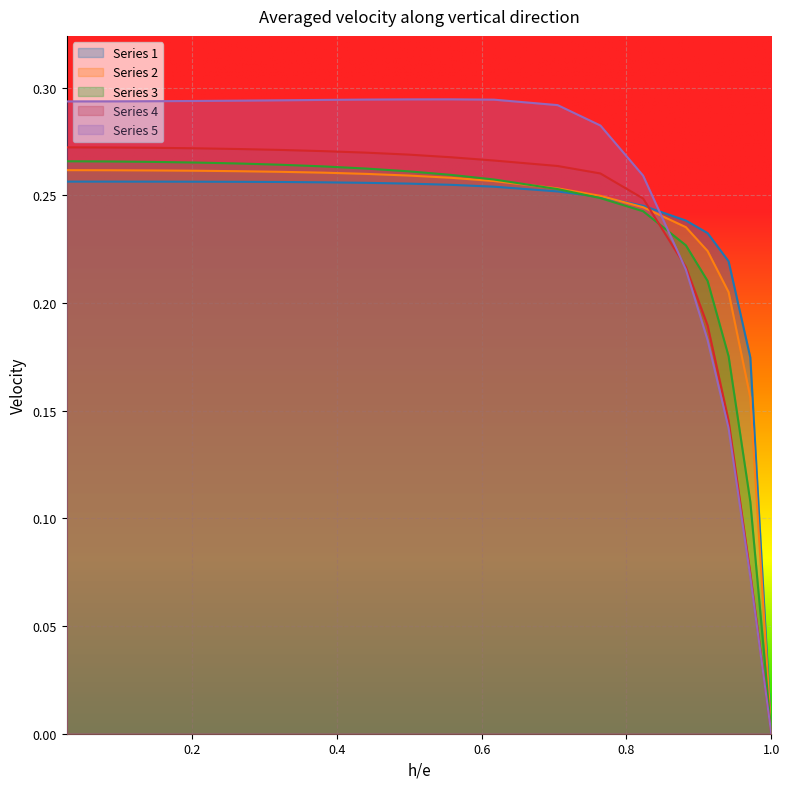

Which has a higher value, 0.971 or 0.263?

0.263